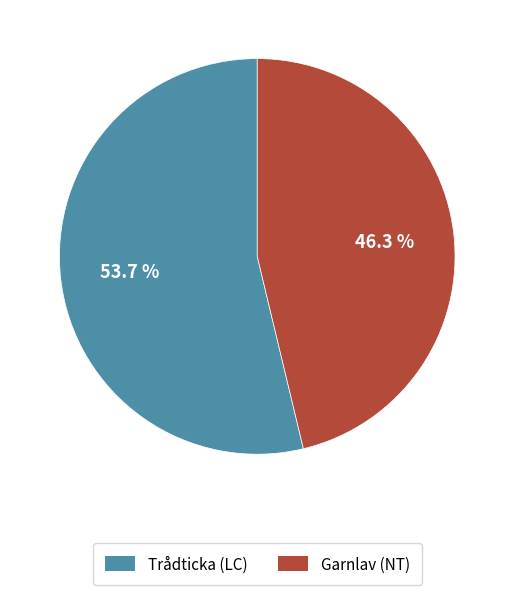

Rank the categories by value from highest to lowest.

Trådticka (LC), Garnlav (NT)